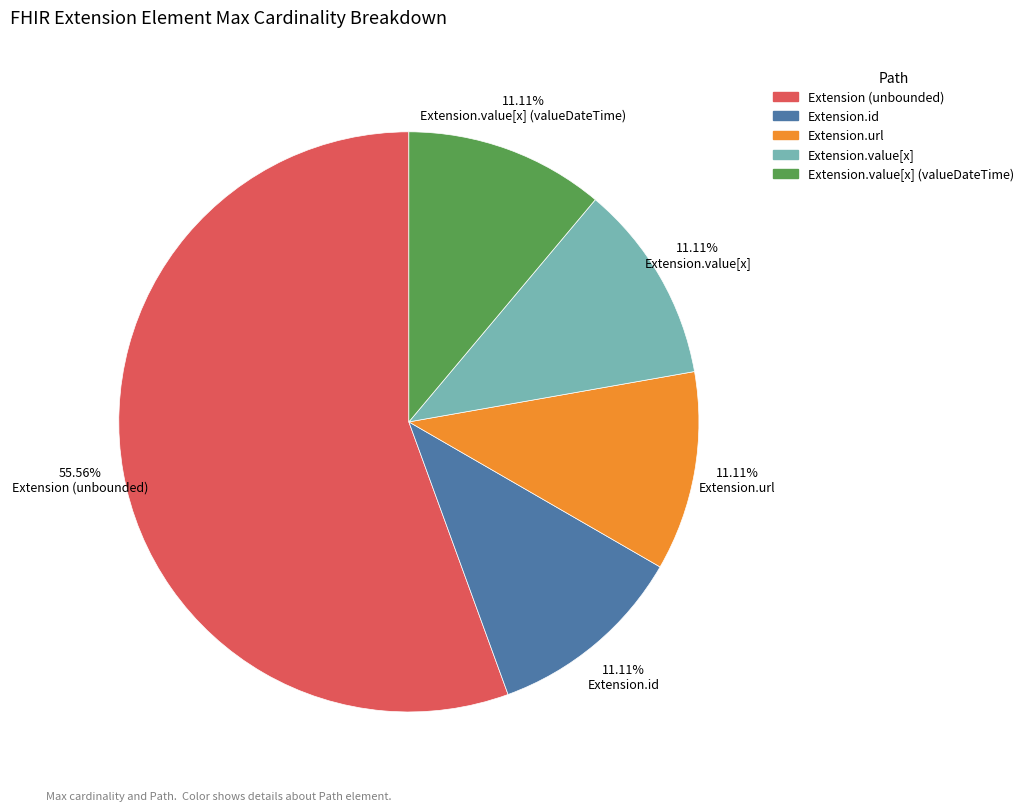

To the nearest percent, what portion does Extension.value[x] (valueDateTime) represent?

11%